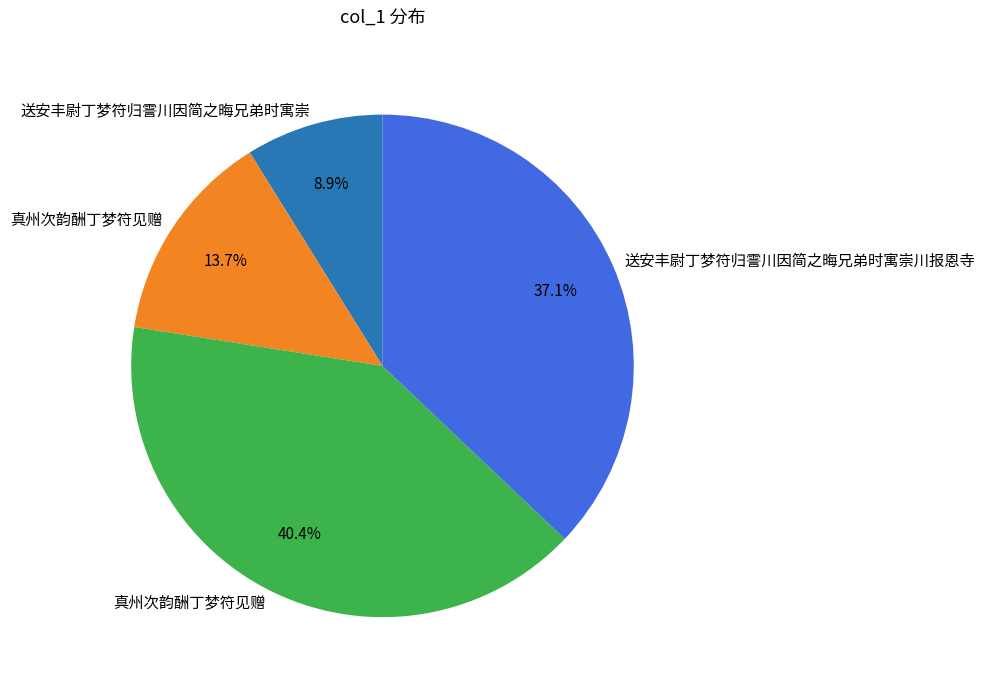

Is there any slice that represents more than half of the pie?

No